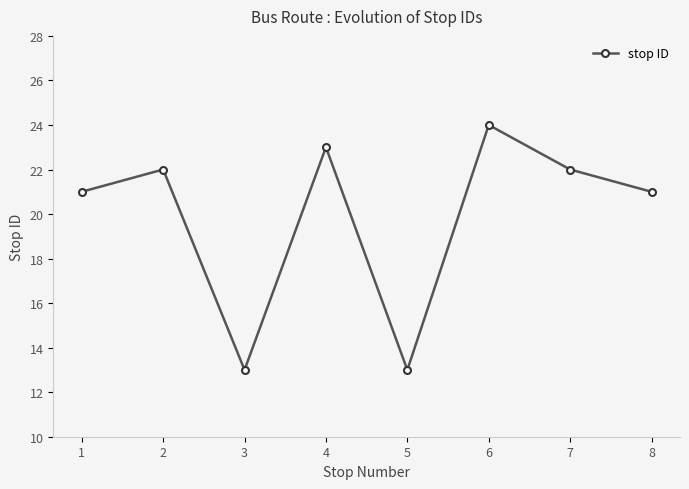

Read the value at 5.

13